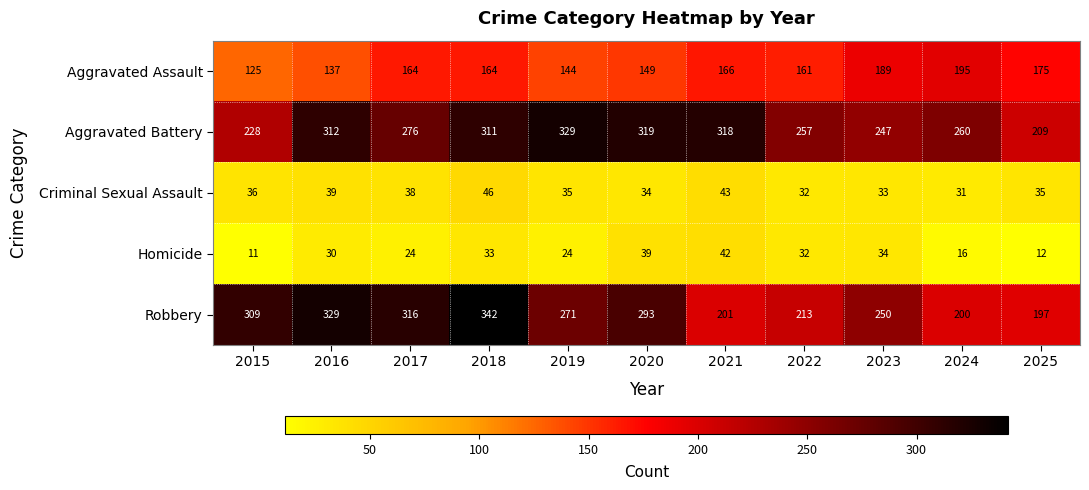

How many data points does each series have?

11